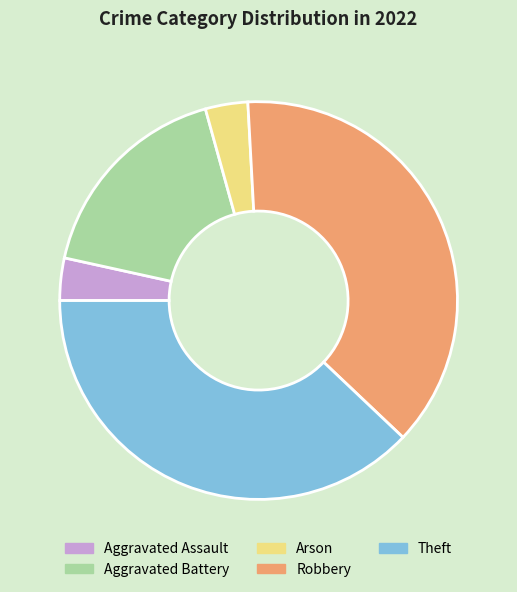

How many segments does this pie chart have?

5